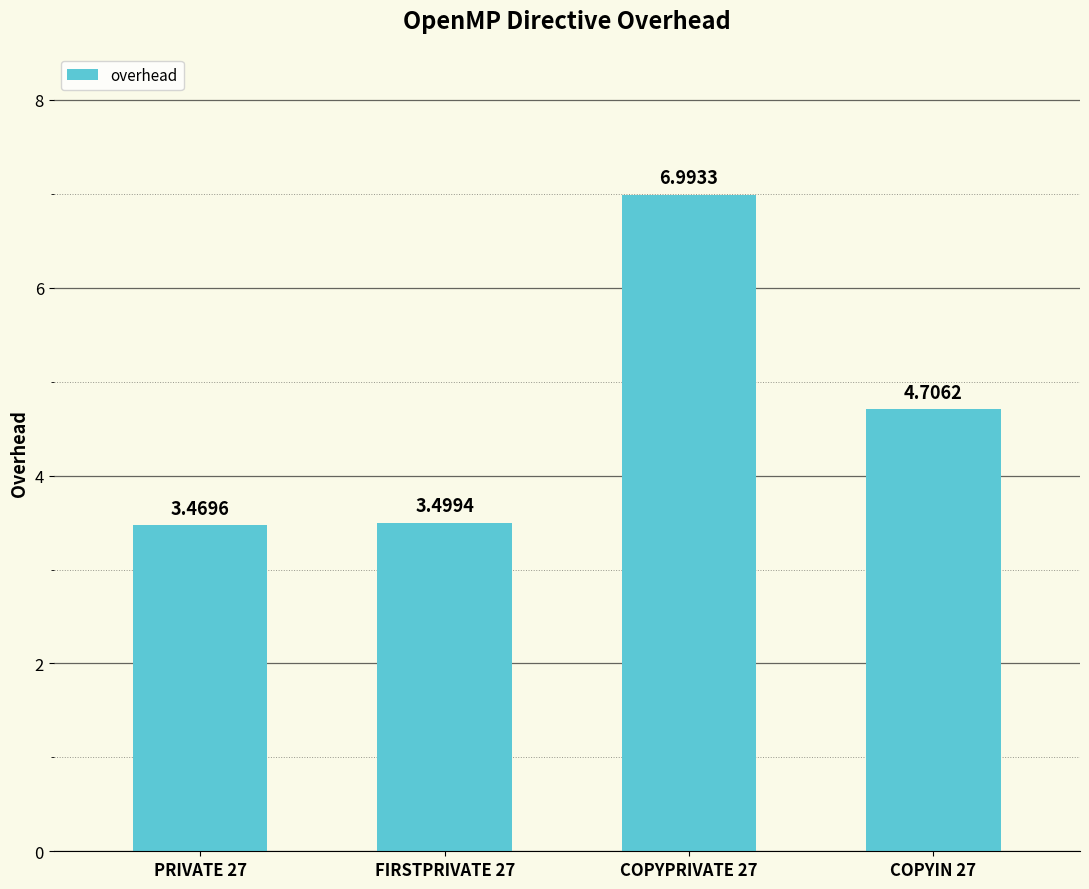

Approximately how many times larger is the value at PRIVATE 27 compared to FIRSTPRIVATE 27?

1.0